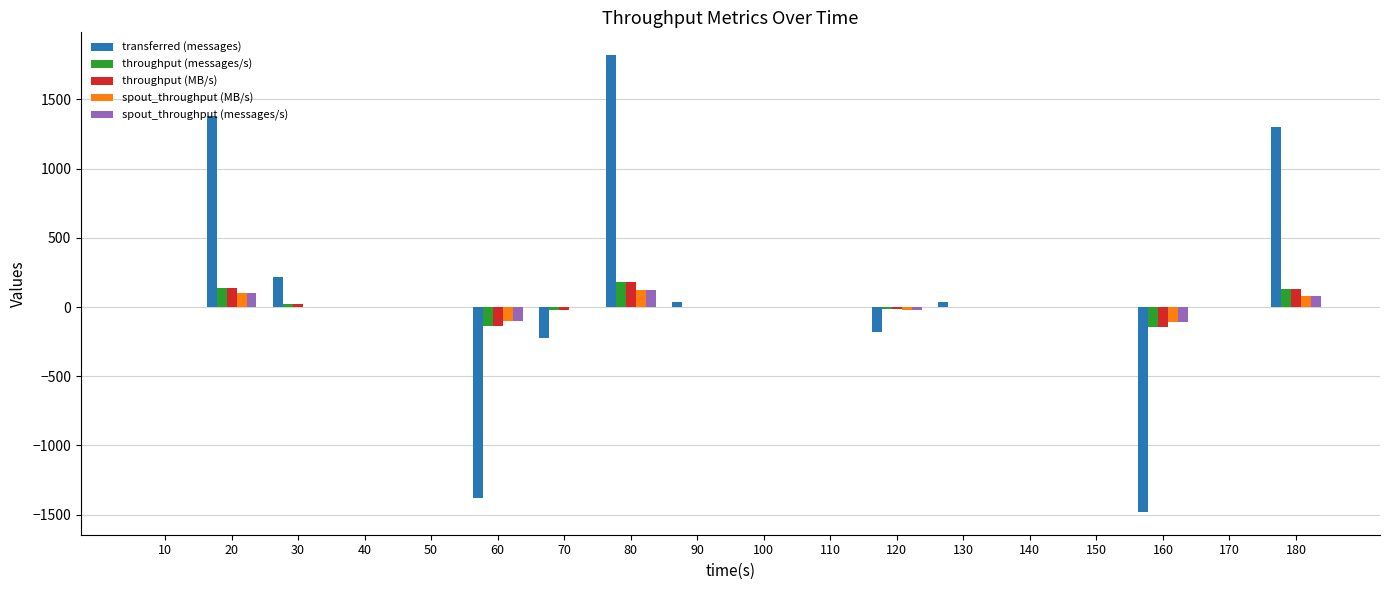

How many distinct data groups are displayed?

5